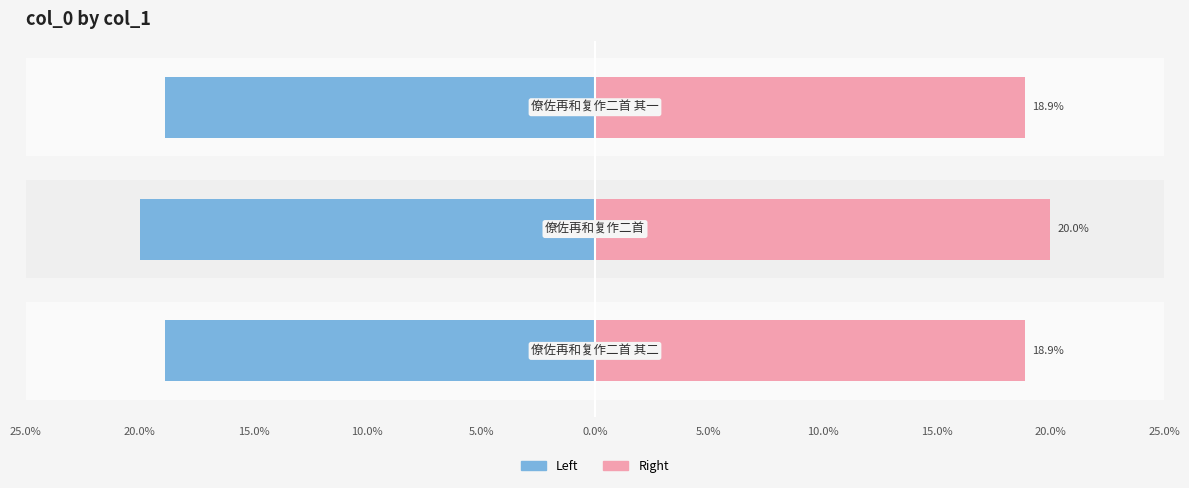

What value does the col_0 (right) series have at 15.0%?

18.9